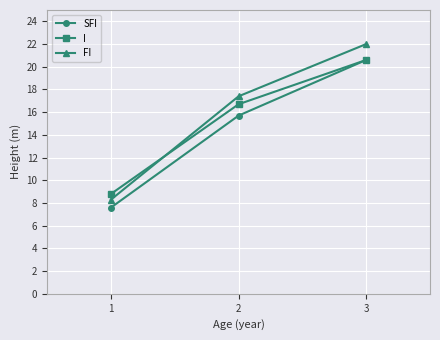

What is the difference between the maximum and second lowest values in the I series?

3.9